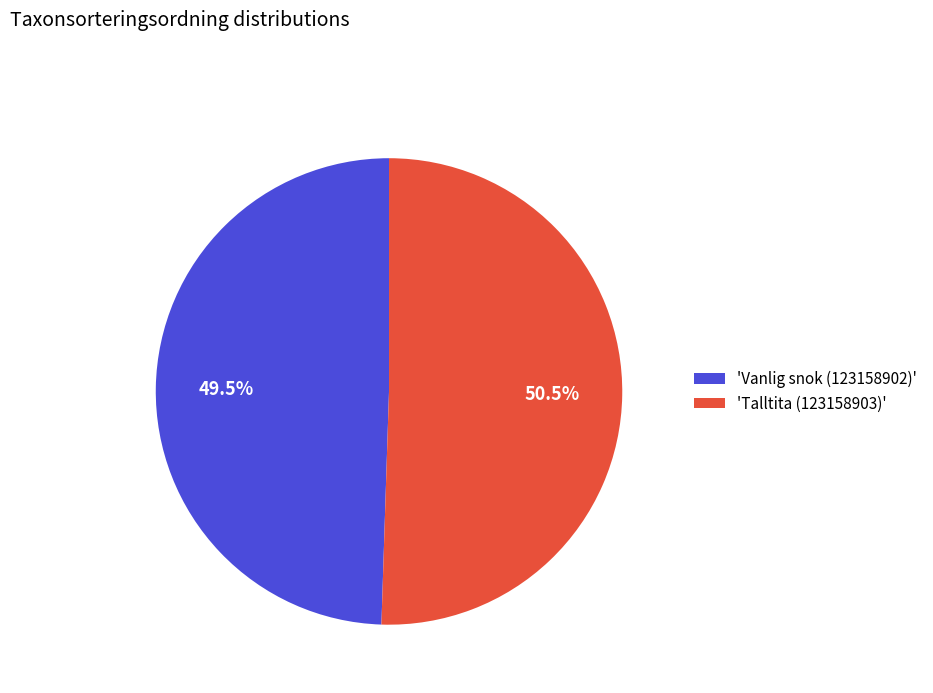

Rank the categories by value from lowest to highest.

'Vanlig snok (123158902)', 'Talltita (123158903)'